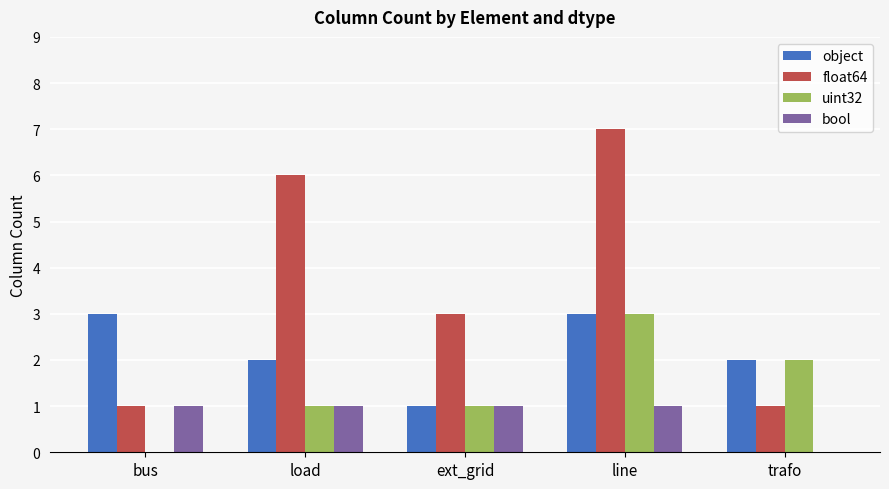

What are all the series names shown in the legend?

object, float64, uint32, bool